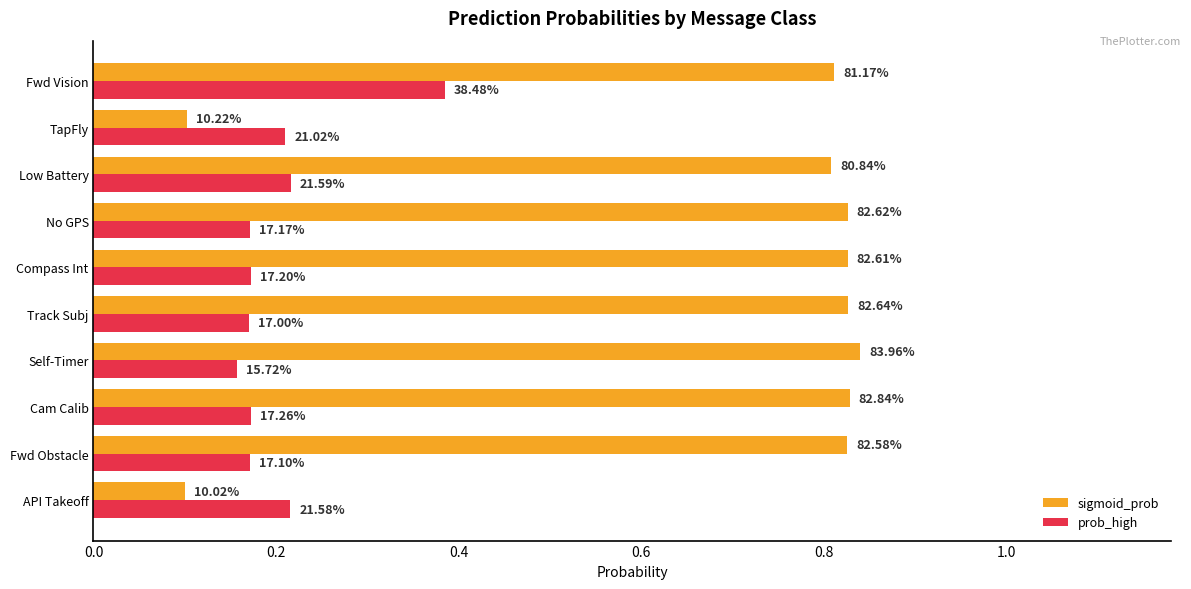

What are all the series names shown in the legend?

sigmoid_prob, prob_high